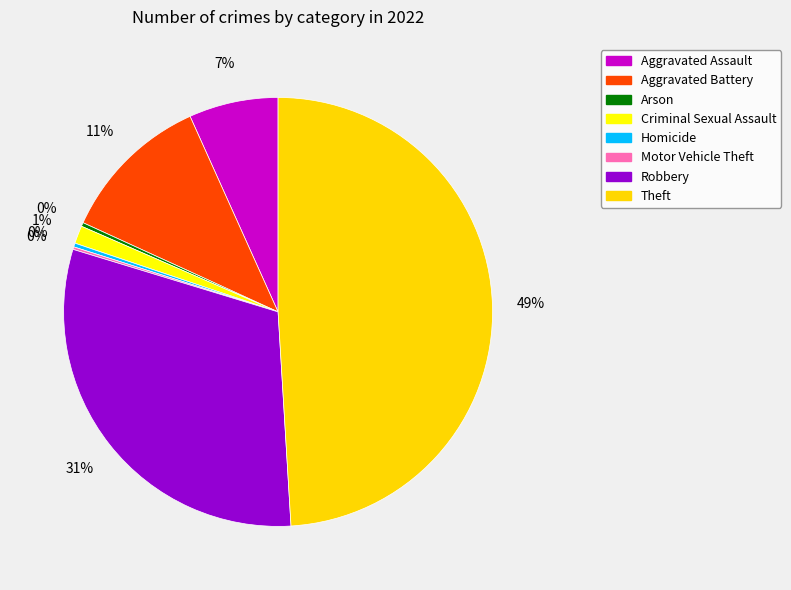

What is the largest slice in the pie chart?

Theft